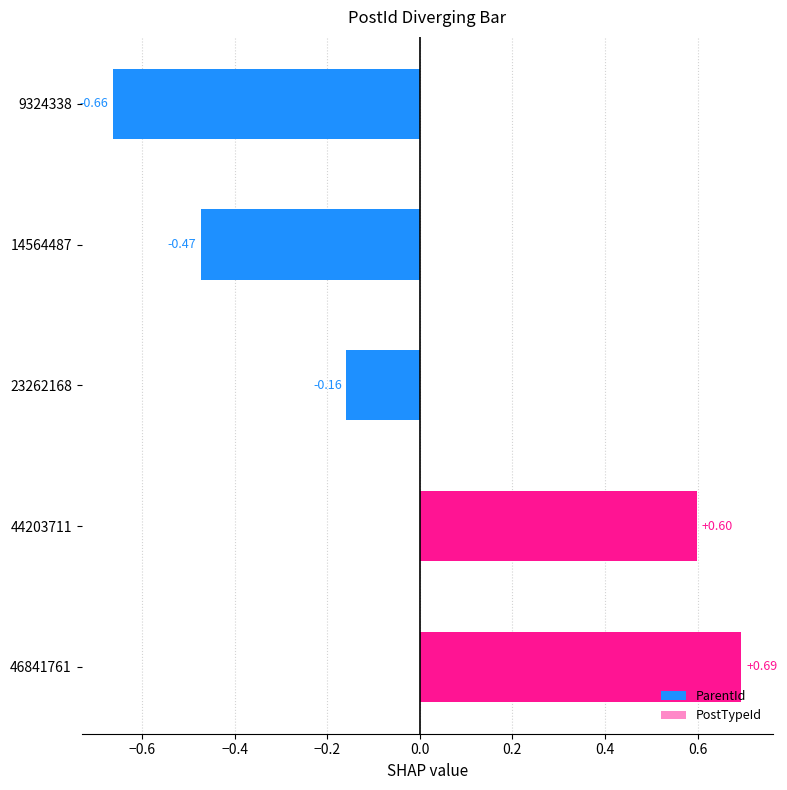

What is the difference between the maximum and minimum values?

1.4